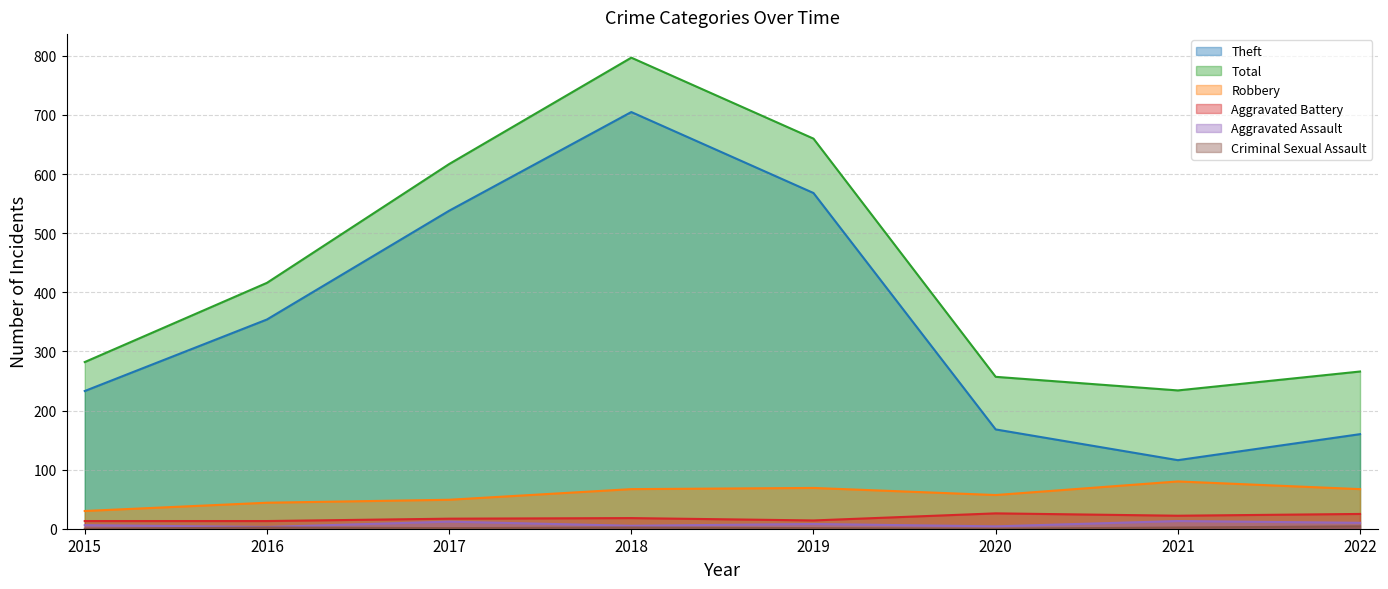

Which series has the largest total across all categories?

Total